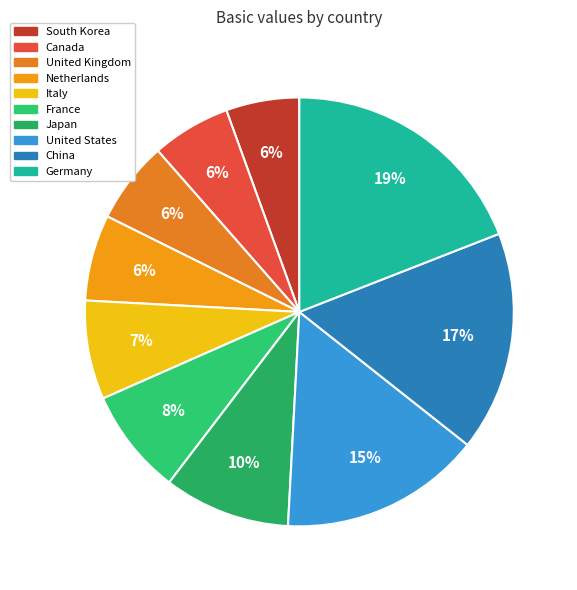

What percentage is NOT represented by Italy?

92.5%